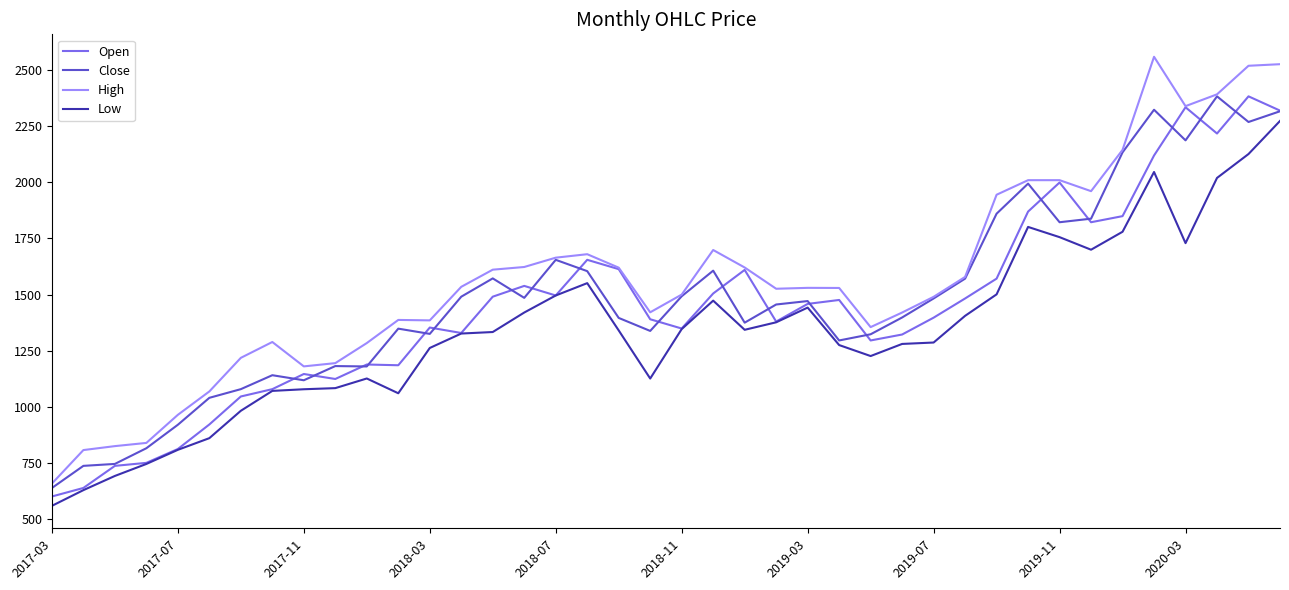

True or false: High and Low cross at least once.

False